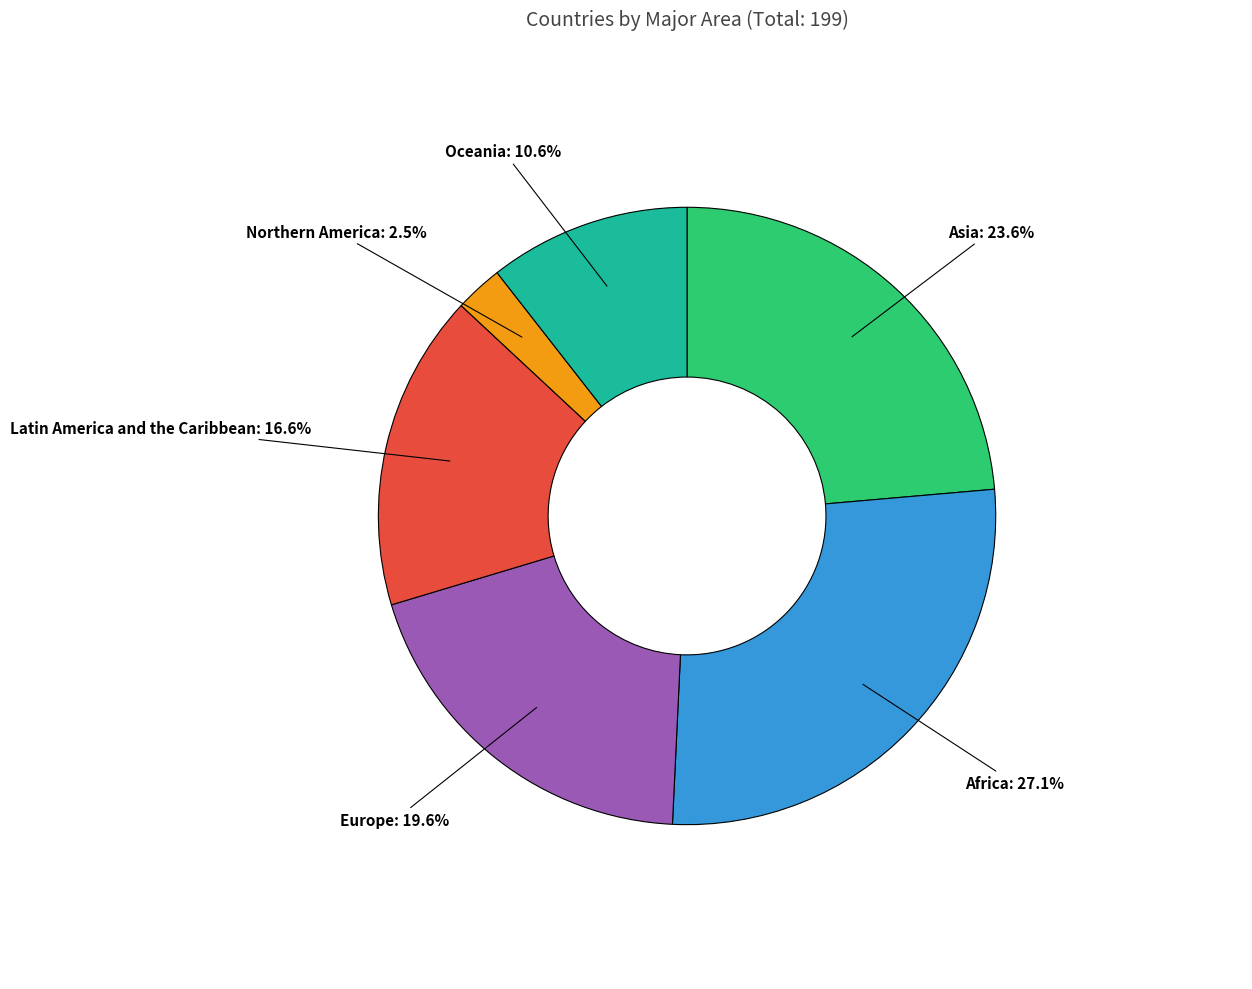

Does any single category account for the majority?

No